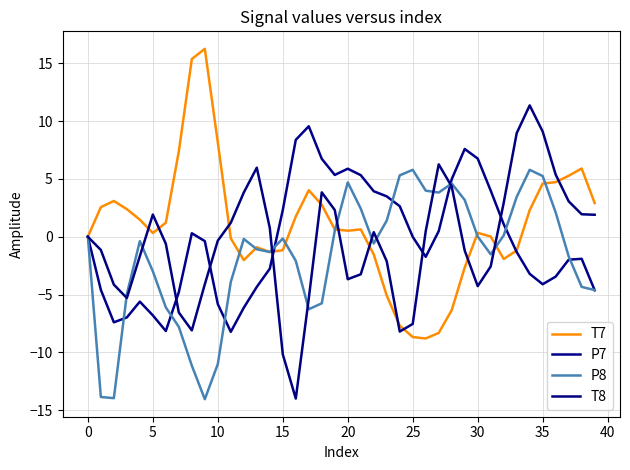

Is this an area chart (filled region under the line)?

No